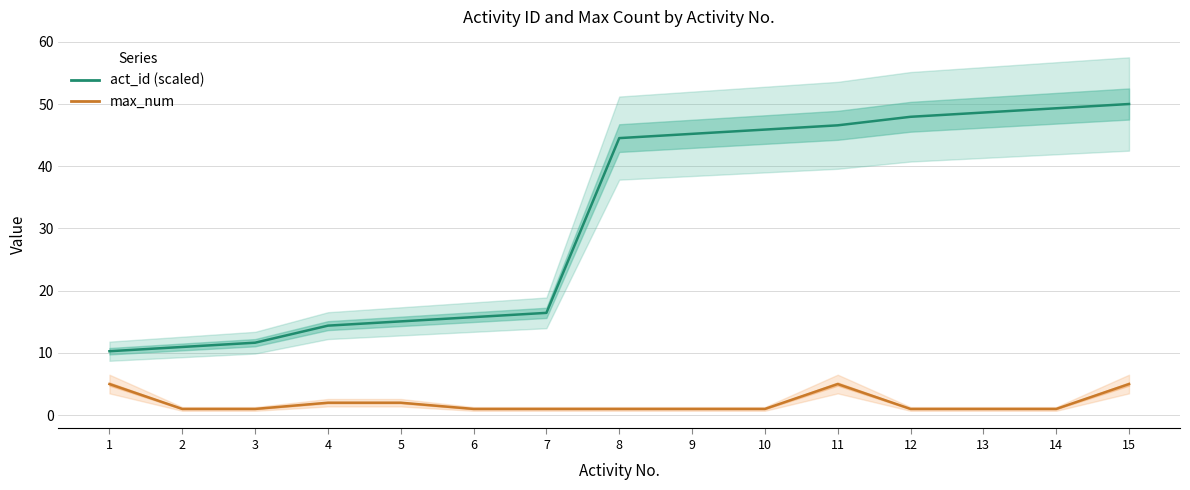

Between 3 and 8, which is larger?

8